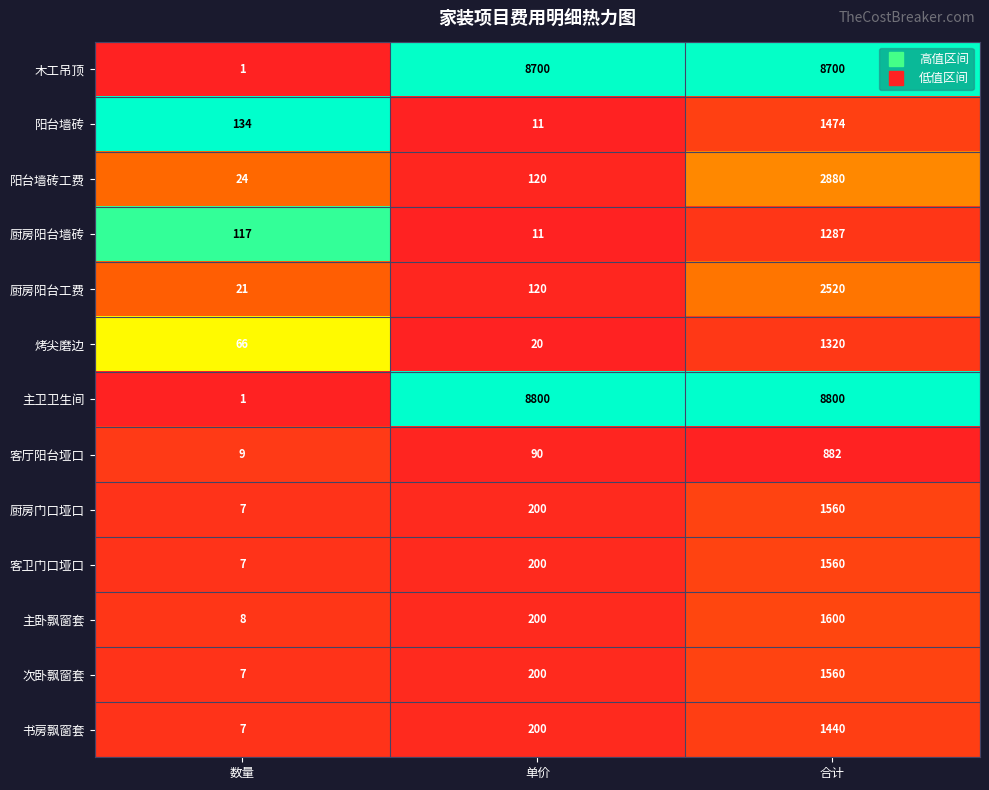

Which series has the largest total across all categories?

主卫卫生间